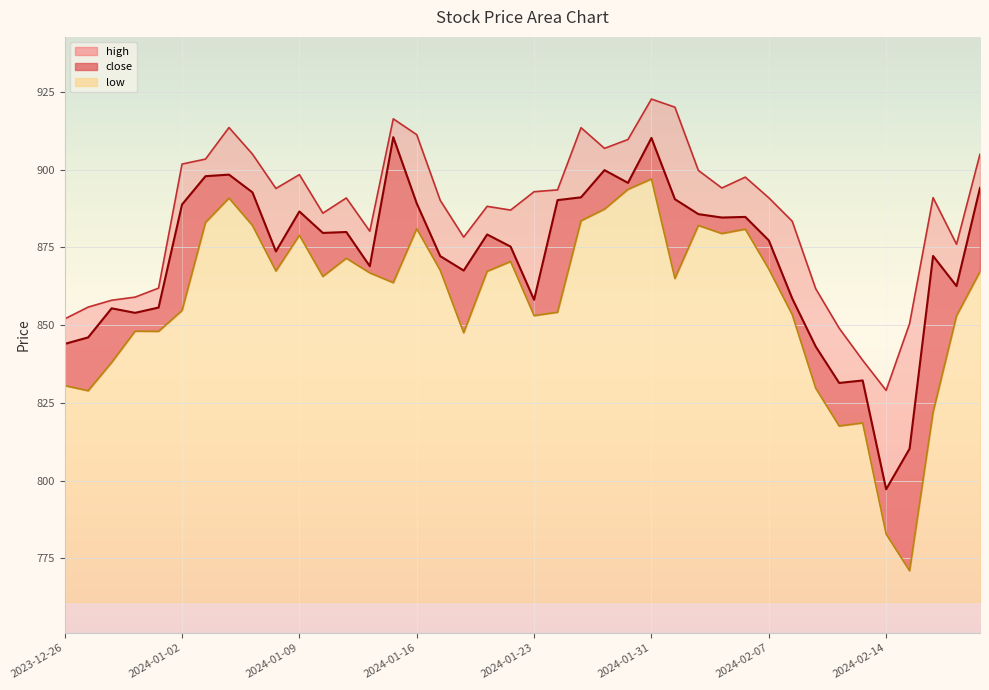

Between 2024-01-31 and 2024-01-12, which is larger?

2024-01-31